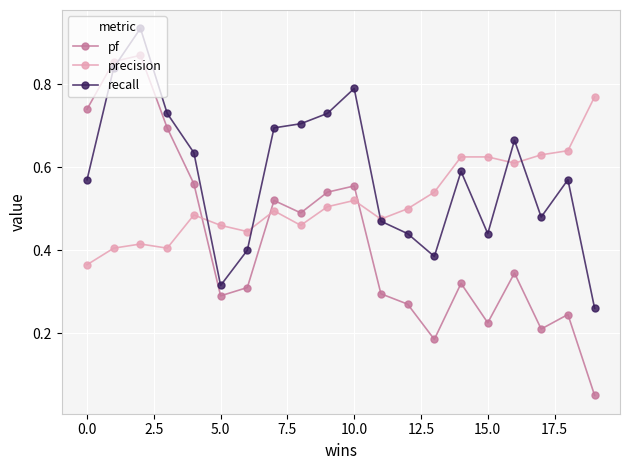

At how many categories does at least one series exceed 0?

20